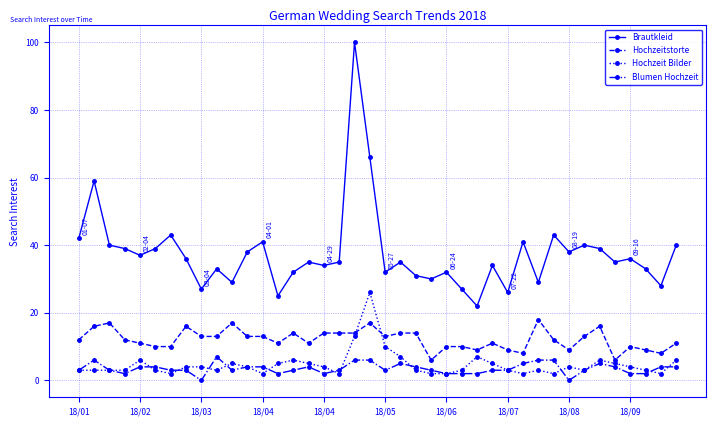

Count the number of categories in the chart.

40